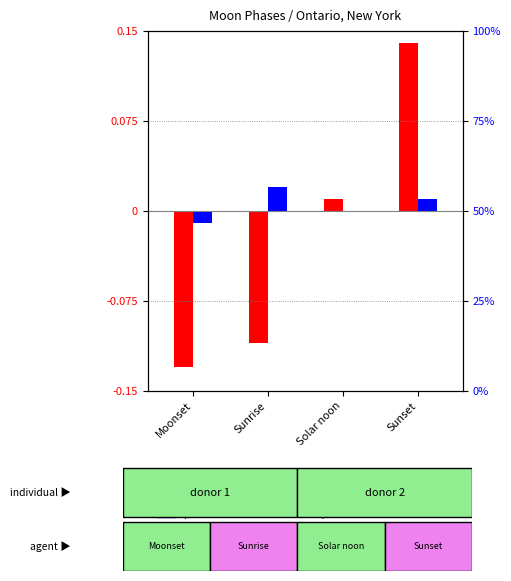

Count the number of categories in the chart.

4